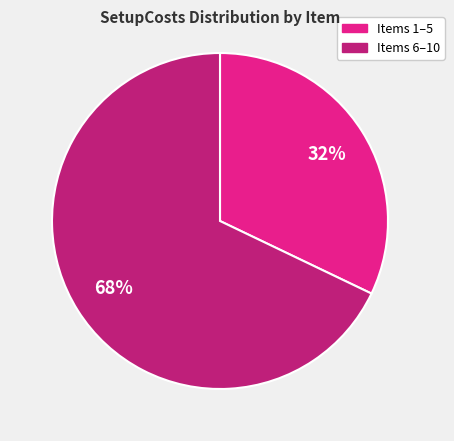

Does any single category account for the majority?

Yes